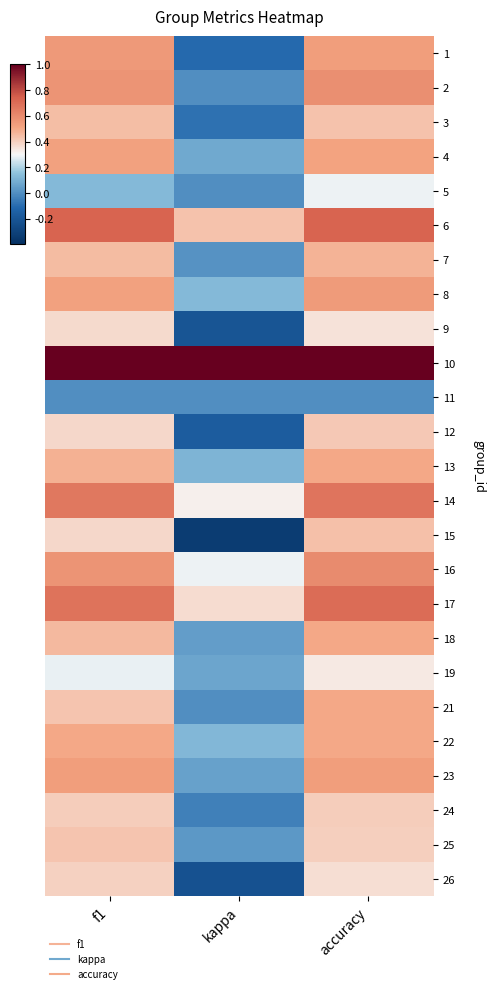

How many data points does each series have?

3